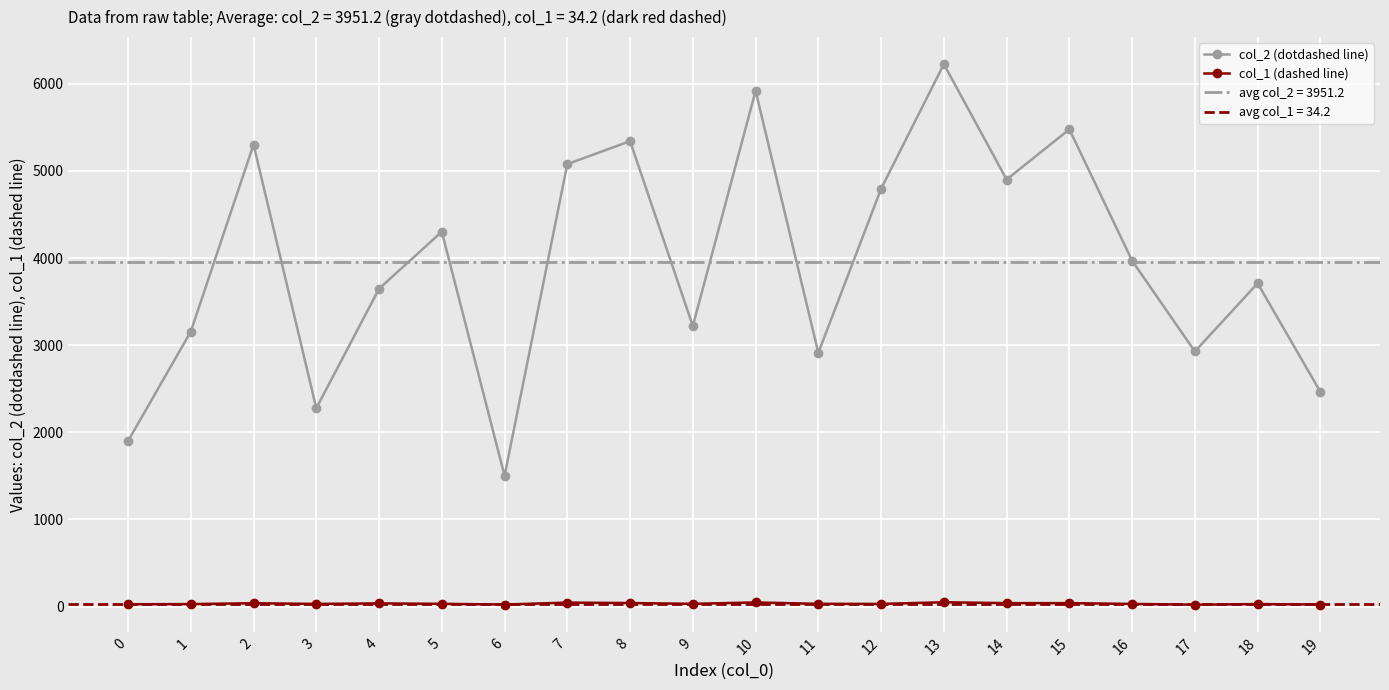

How many categories are shown in the chart?

20